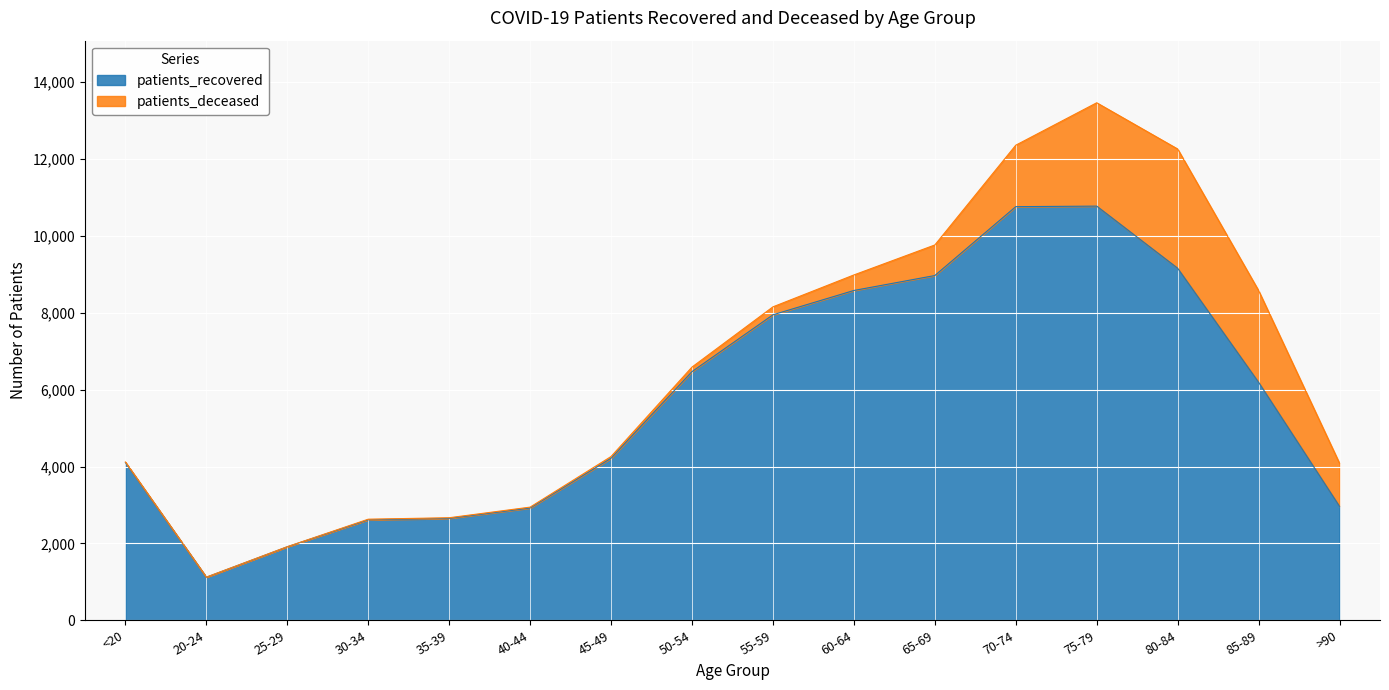

What is the value of the 3rd point from the left?

1912